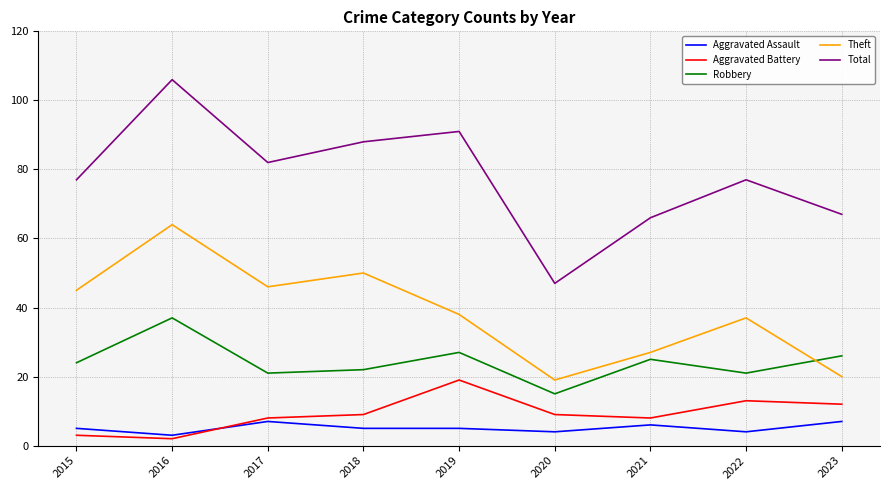

At which category does Aggravated Battery reach its first local peak?

2019